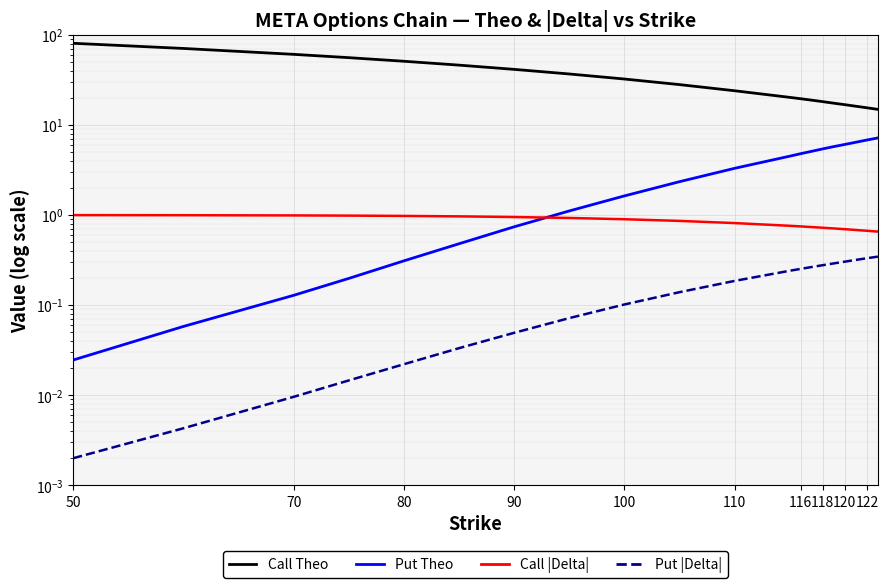

What is the label of the 9th point from the left?

100